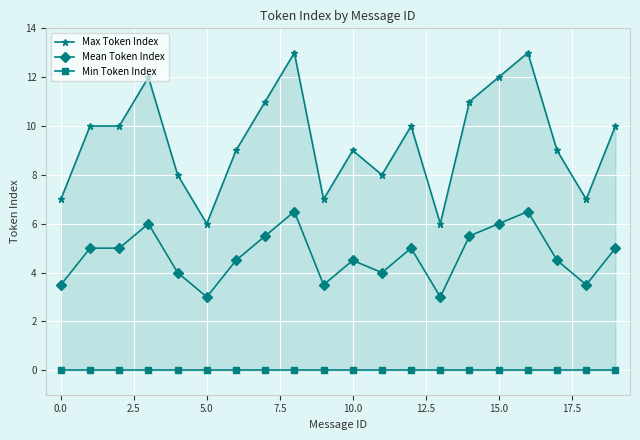

At 14, list the series in order from largest to smallest.

Max Token Index, Mean Token Index, Min Token Index